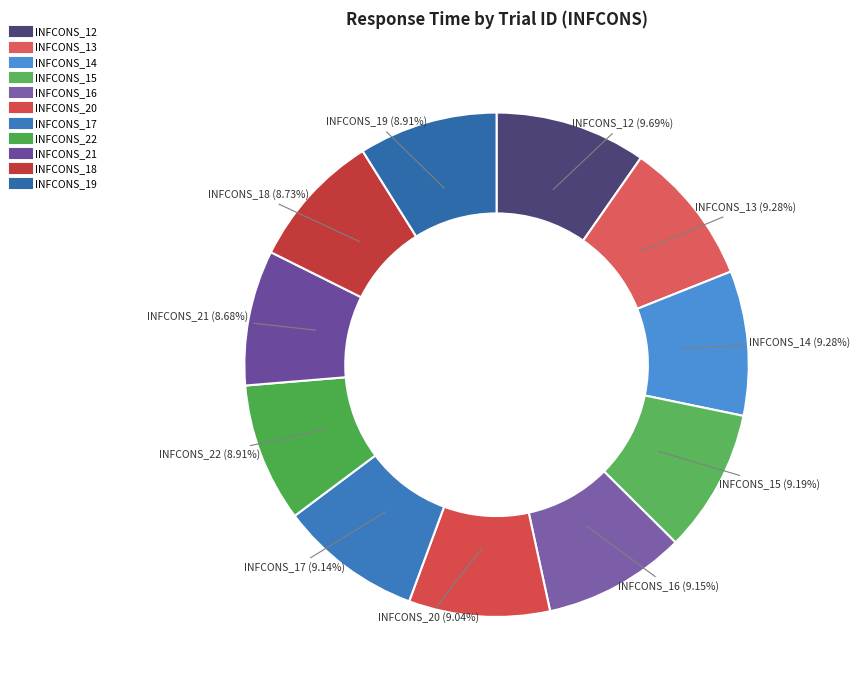

How many segments does this pie chart have?

11